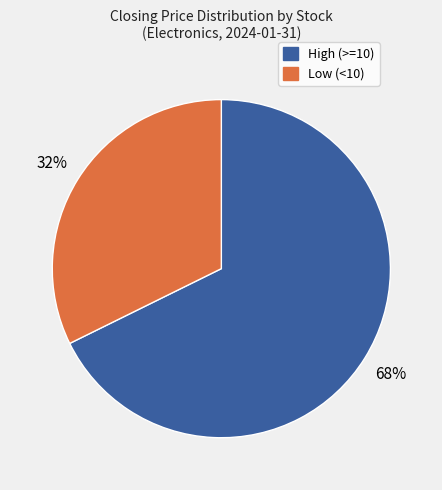

Does any single category account for the majority?

Yes